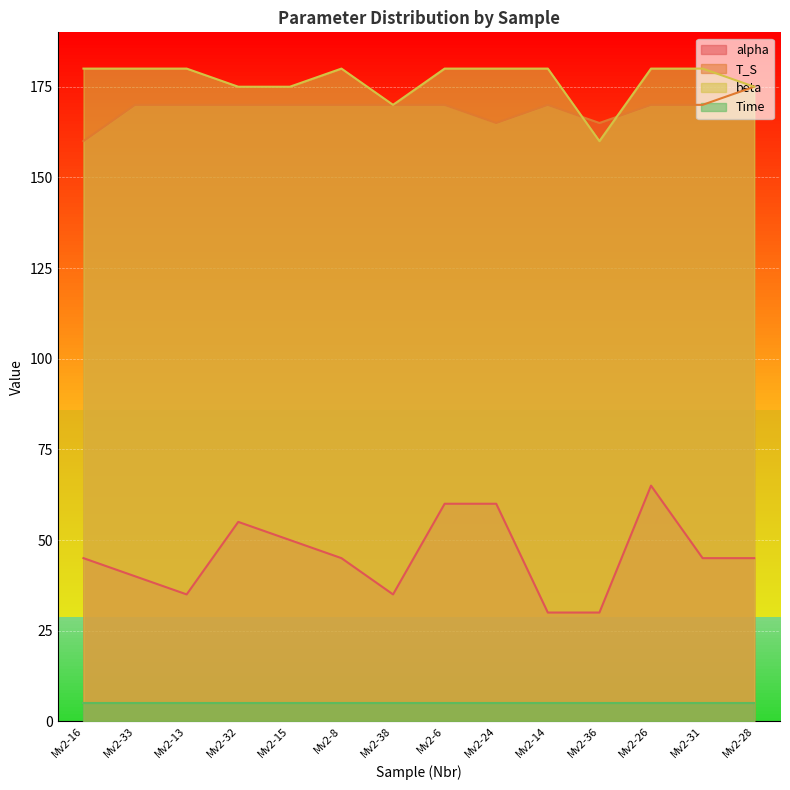

Is it true that alpha equals 60 at Mv2-33?

False